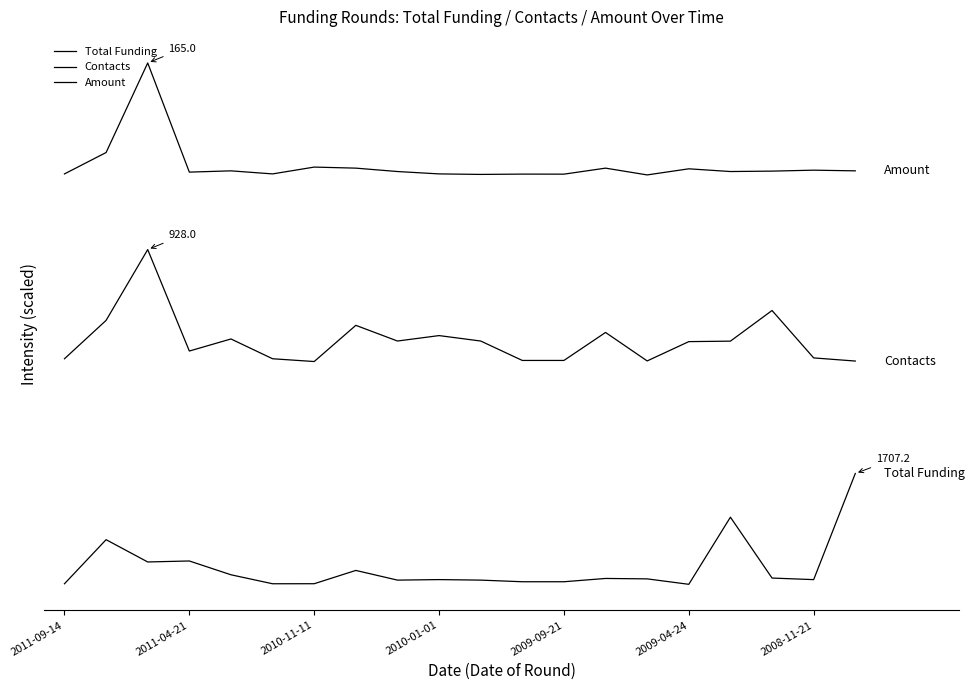

Reading left to right, list all the values displayed in this chart.

Total Funding: 4.6	122.7	63.0	65.6	28.6	4.6	4.7	40.3	14.3	15.7	14.3	10.0	10.0	18.8	17.7	3.1	182.9	19.9	15.6	300.0
Contacts: 607.4	710.2	900.0	628.1	660.5	607.4	600.0	697.0	655.0	669.5	655.0	602.9	602.9	677.9	601.6	653.3	654.6	736.7	609.7	601.3
Amount: 1102.7	1160.0	1400.0	1107.5	1110.9	1102.7	1121.0	1118.2	1109.1	1102.7	1101.4	1102.2	1102.1	1118.2	1100.0	1116.4	1109.1	1110.2	1112.7	1110.9